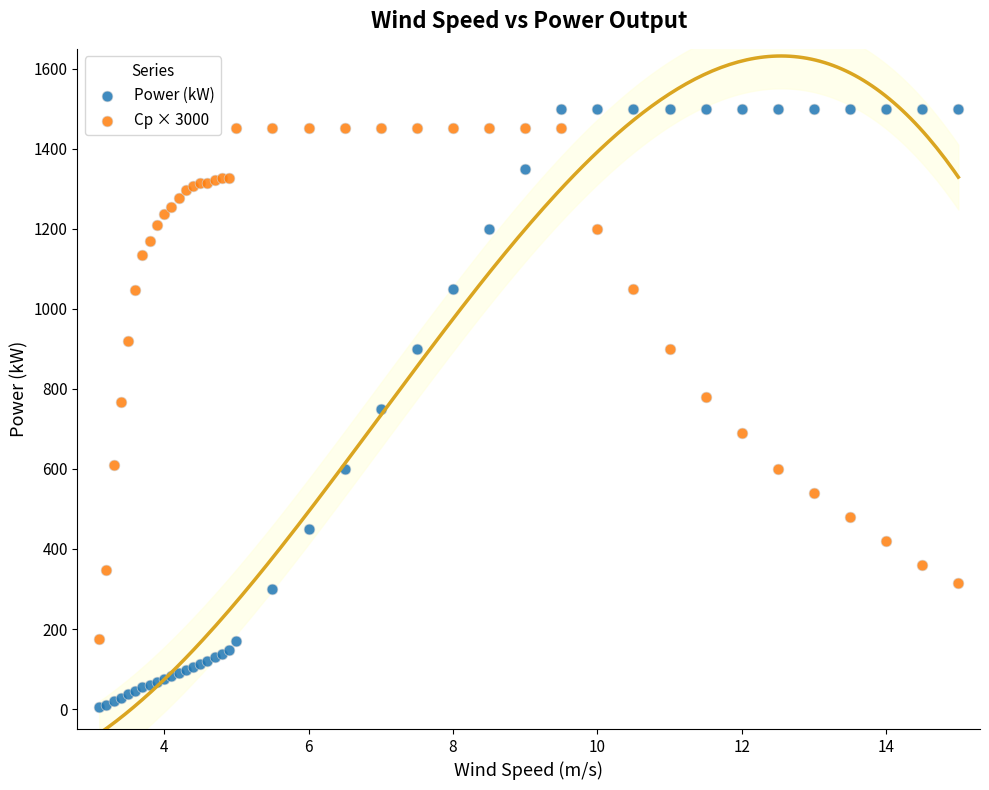

What is the X range (max minus min) for the scatter plot?

11.9